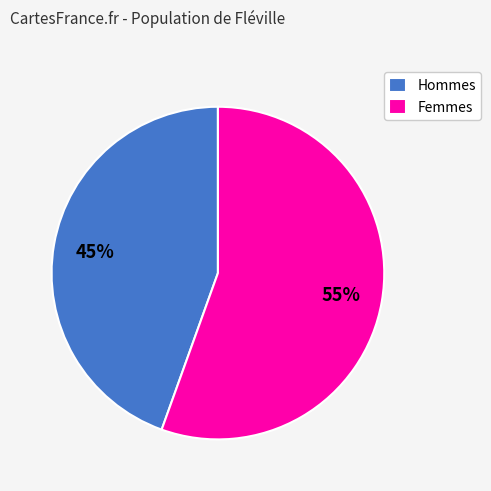

What is the ratio of the value at Hommes to the value at Femmes?

0.8